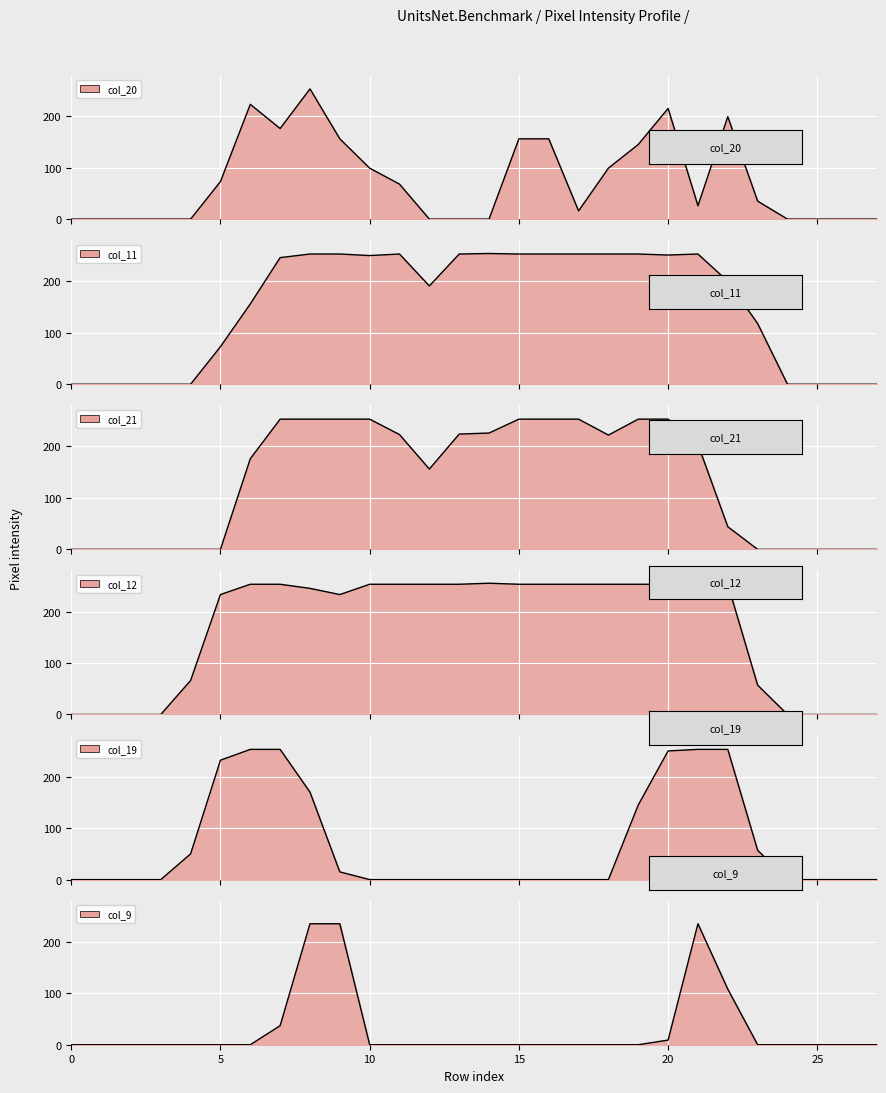

Where is col_11 nearest to the value 127?

23